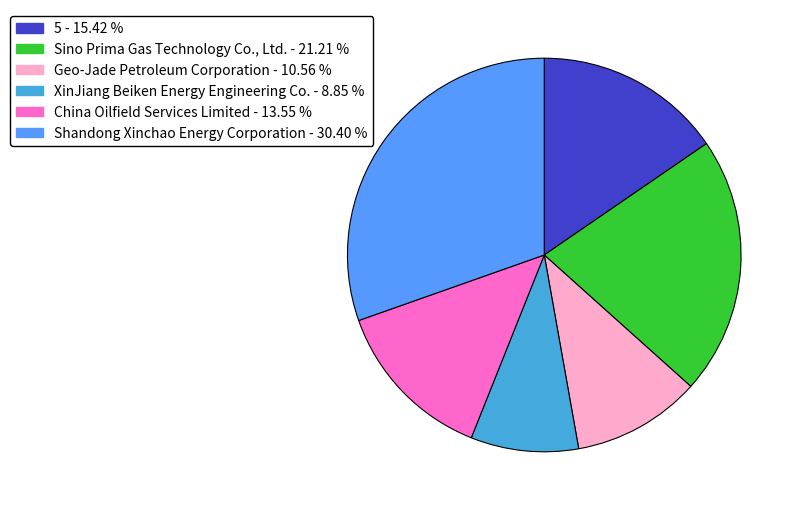

Does Sino Prima Gas Technology Co., Ltd. account for over 50% of the chart?

No